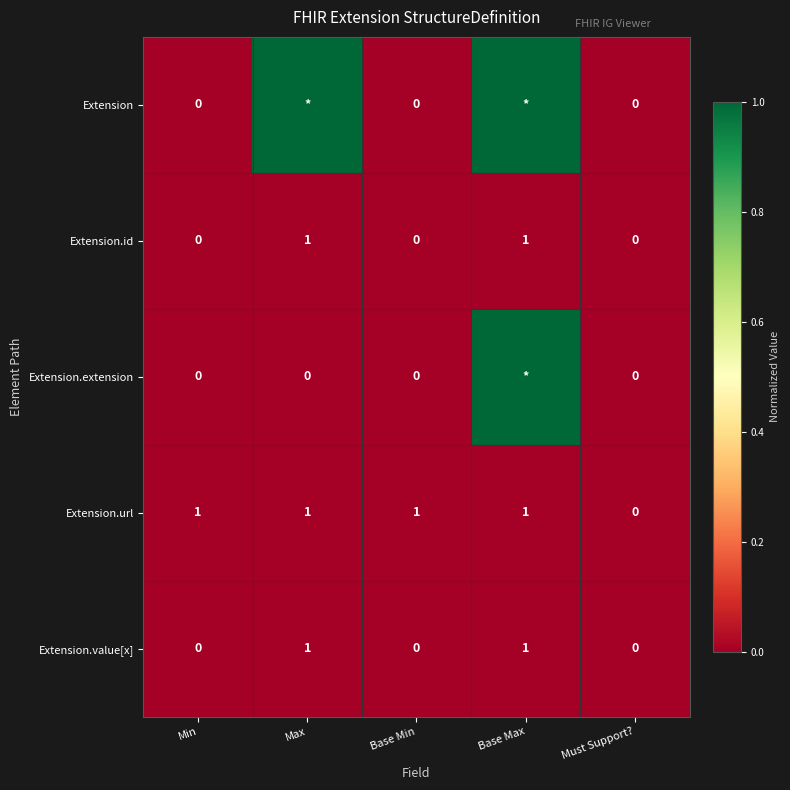

What is the sum of all Extension.value[x] values?

2.0